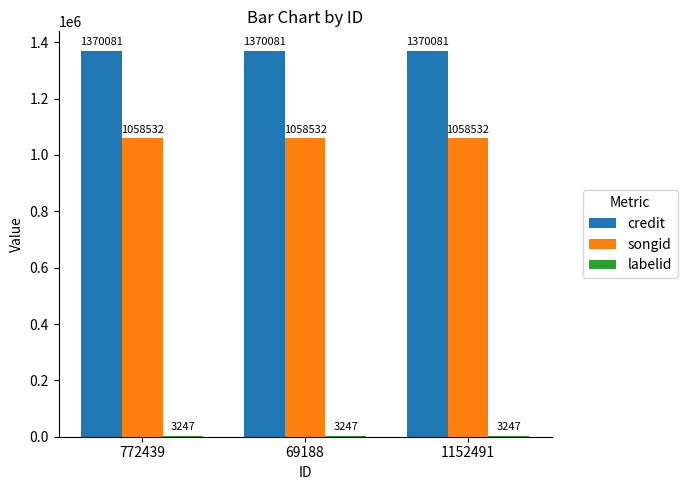

Is the value of credit at 69188 greater than the value of songid at 69188?

Yes